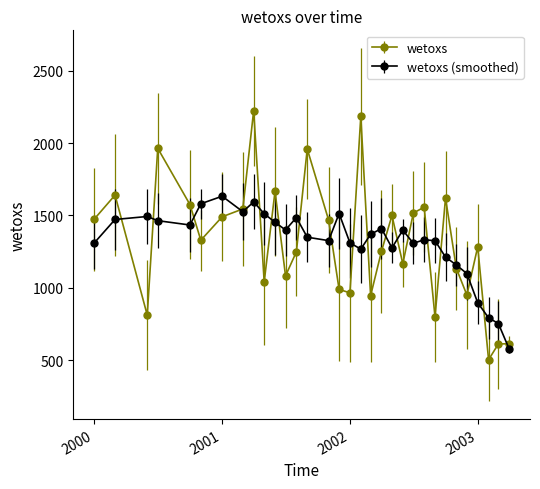

Which series has the largest range (max minus min)?

wetoxs